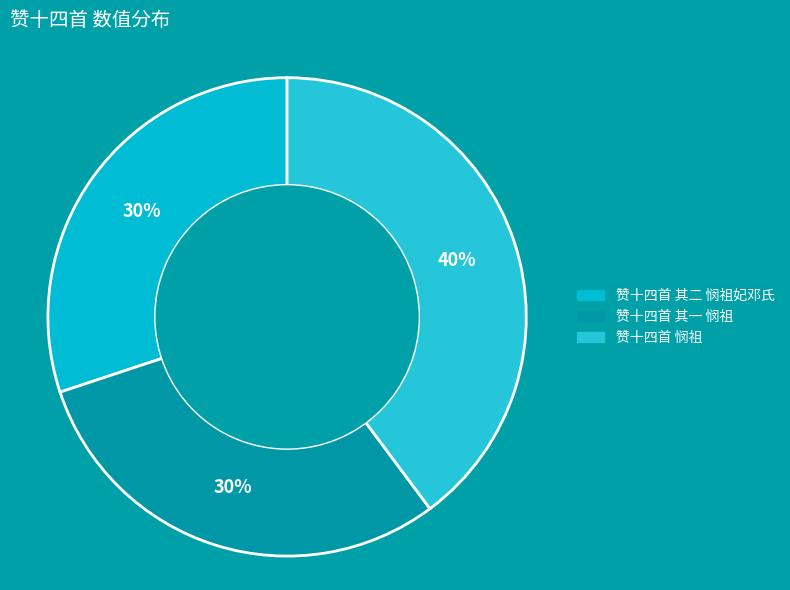

Rank the categories by value from highest to lowest.

赞十四首 悯祖, 赞十四首 其二 悯祖妃邓氏, 赞十四首 其一 悯祖